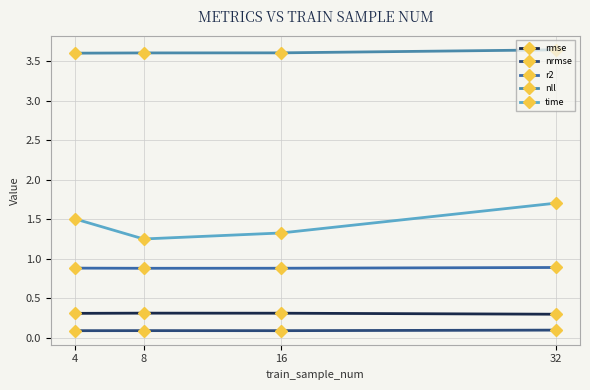

At 16, list the series in order from largest to smallest.

nll, time, r2, rmse, nrmse